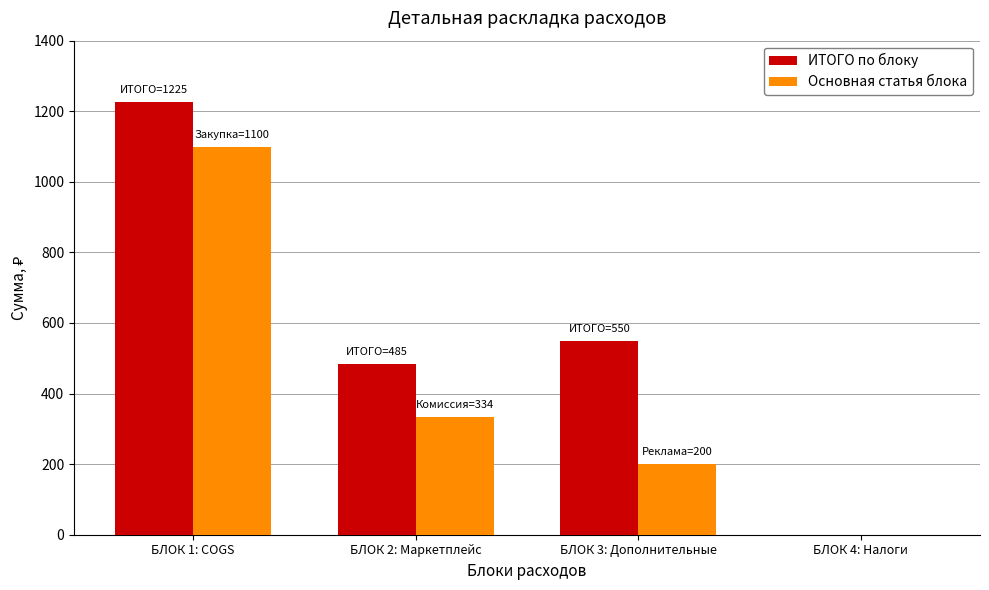

What is the sum of all Основная статья блока values?

1634.4